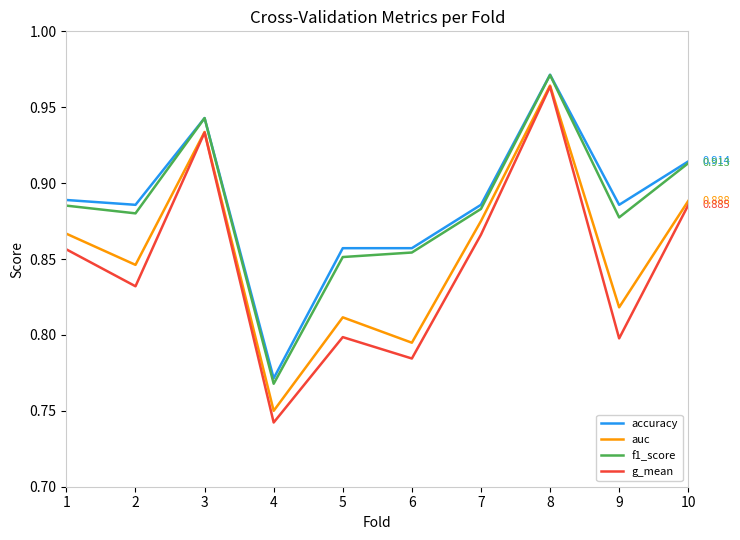

At how many categories does at least one series exceed 0?

10